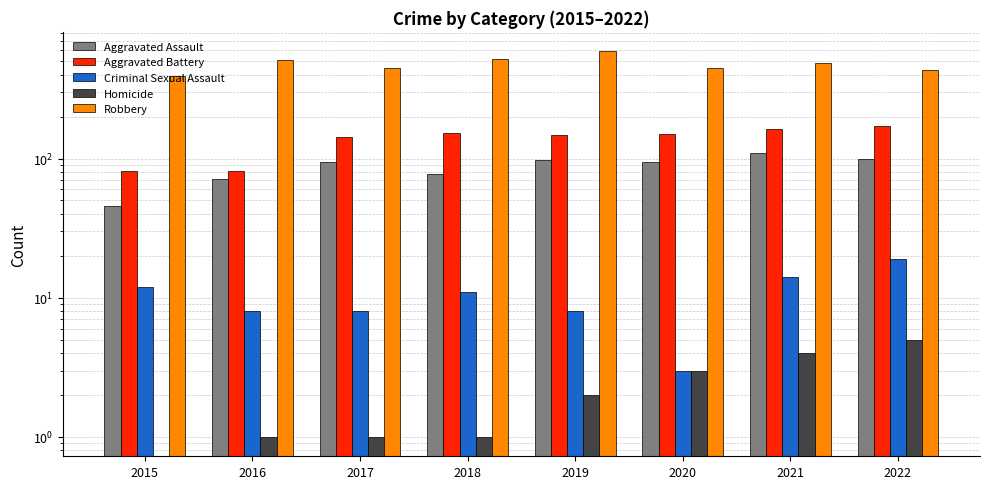

Is it true that Robbery equals 591 at 2019?

True